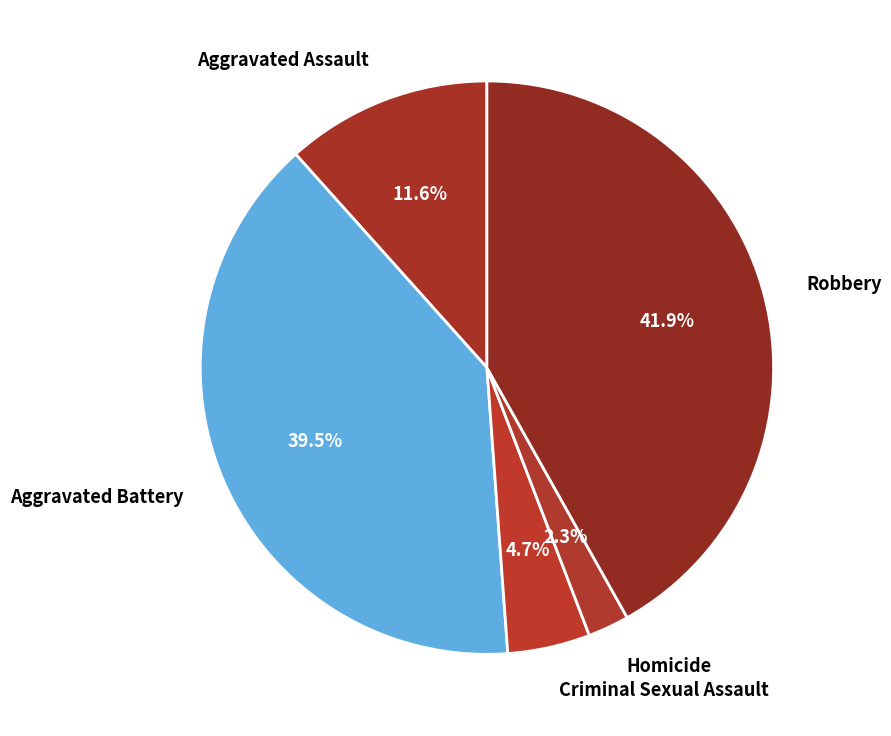

Which has a higher value, Aggravated Assault or Criminal Sexual Assault?

Aggravated Assault